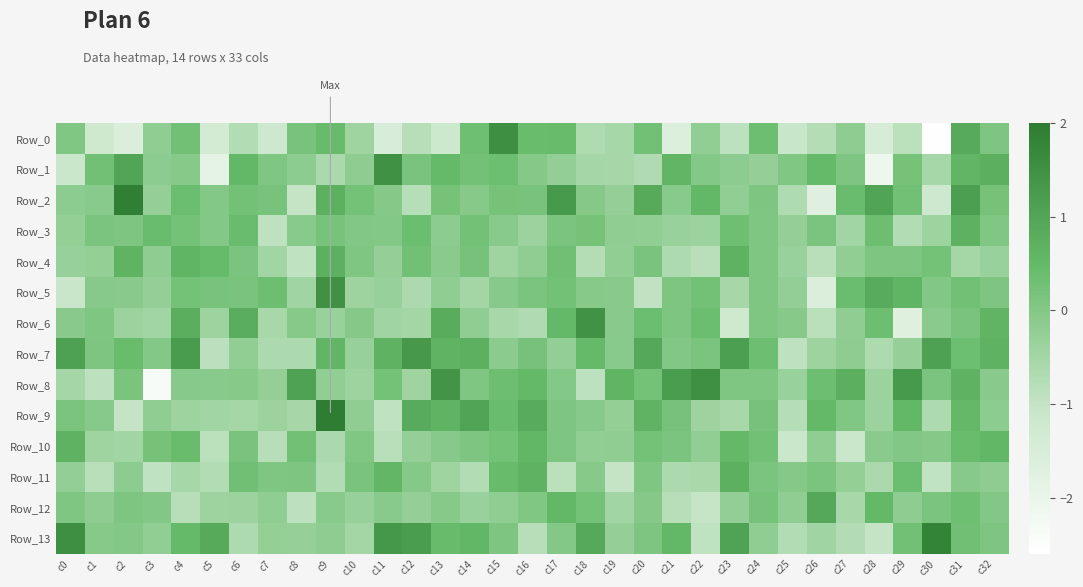

What is the total value across all series at c13?

2.5